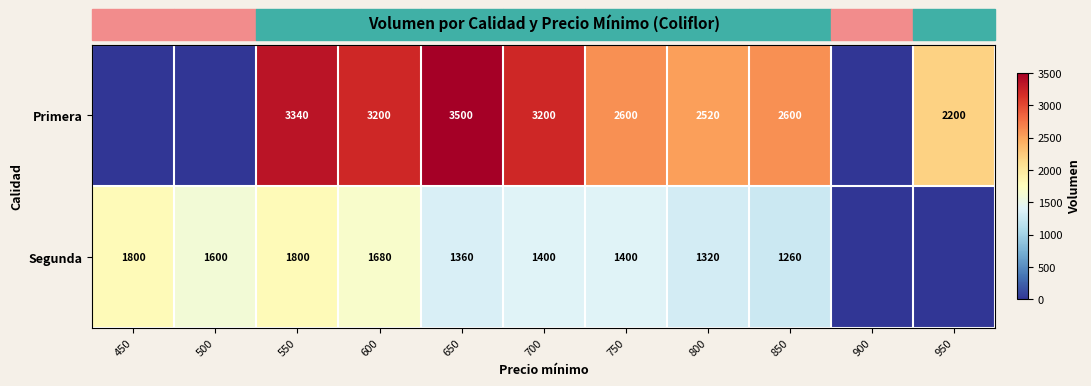

The Segunda series shows 3220 at 450. True or false?

False